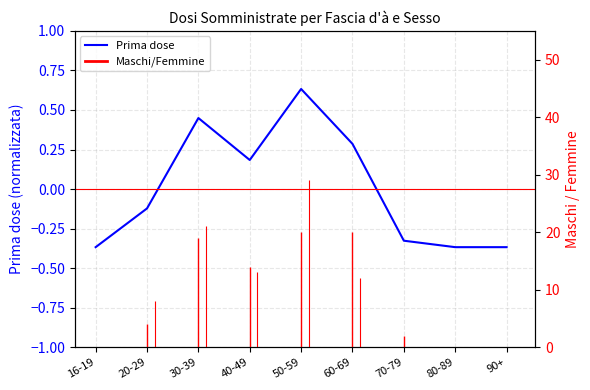

What position from the left is 90+?

9